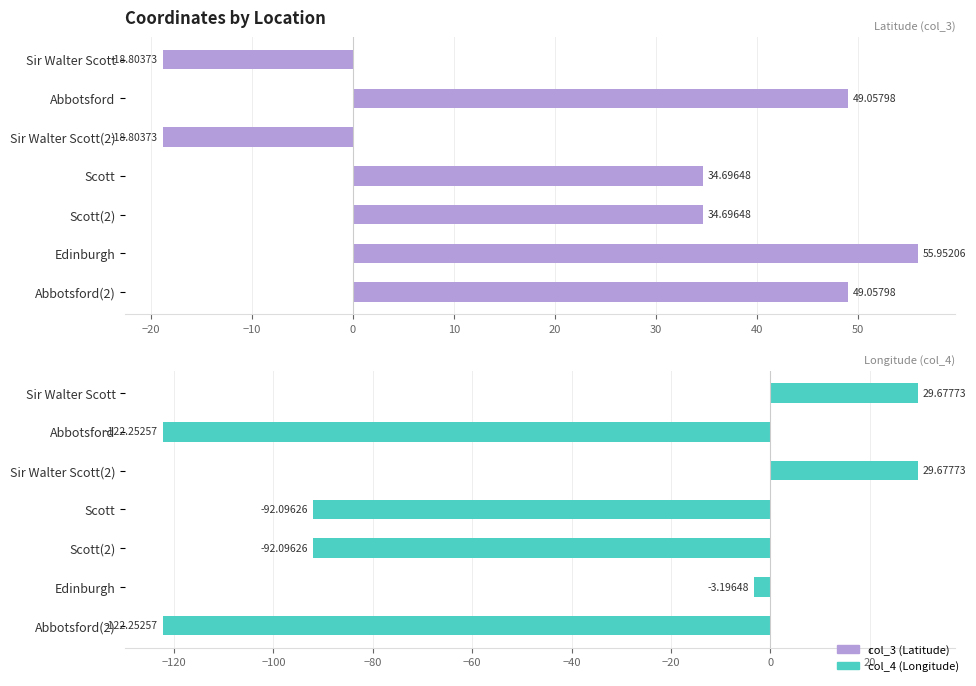

Rank the series by their maximum value, from lowest to highest.

col_4, col_3